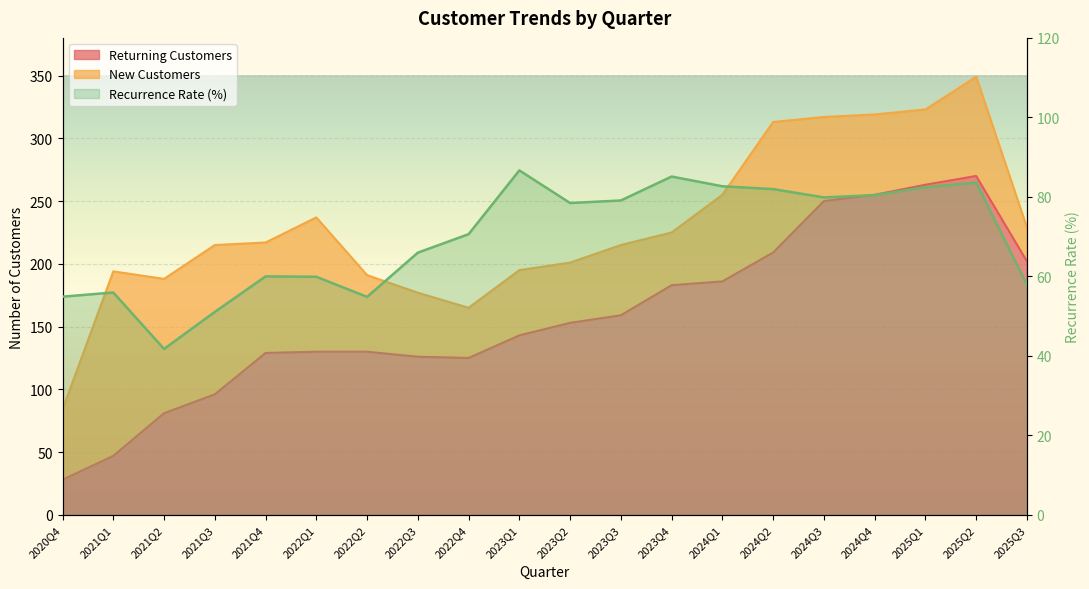

Which series has the widest spread of values?

returning_customers